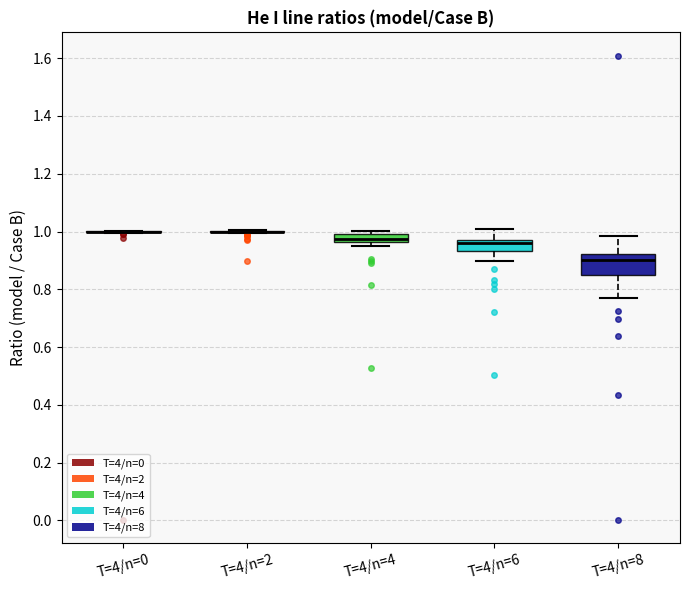

Which box is the tallest, from its lower edge to its upper edge?

T=4/n=8